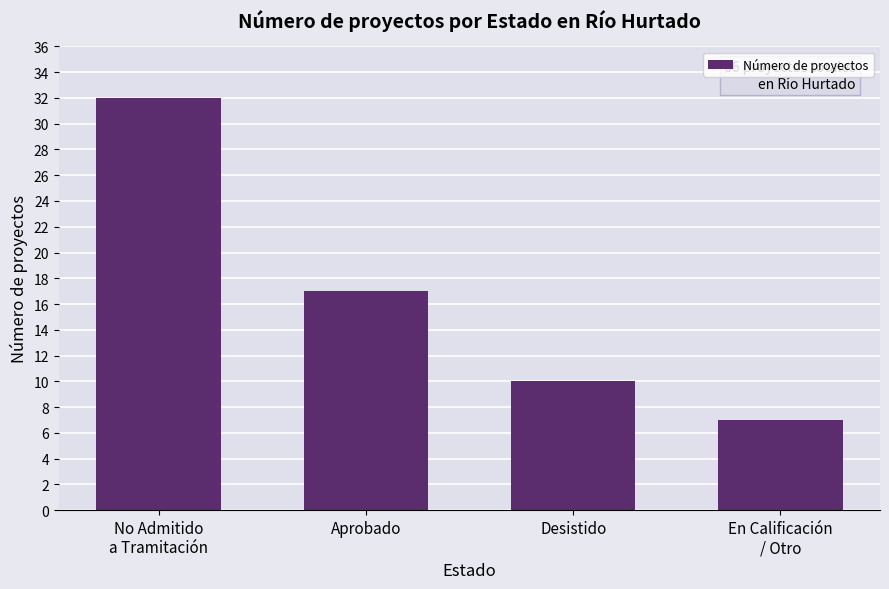

List the labels in order of value, smallest first.

En Calificación
/ Otro, Desistido, Aprobado, No Admitido
a Tramitación